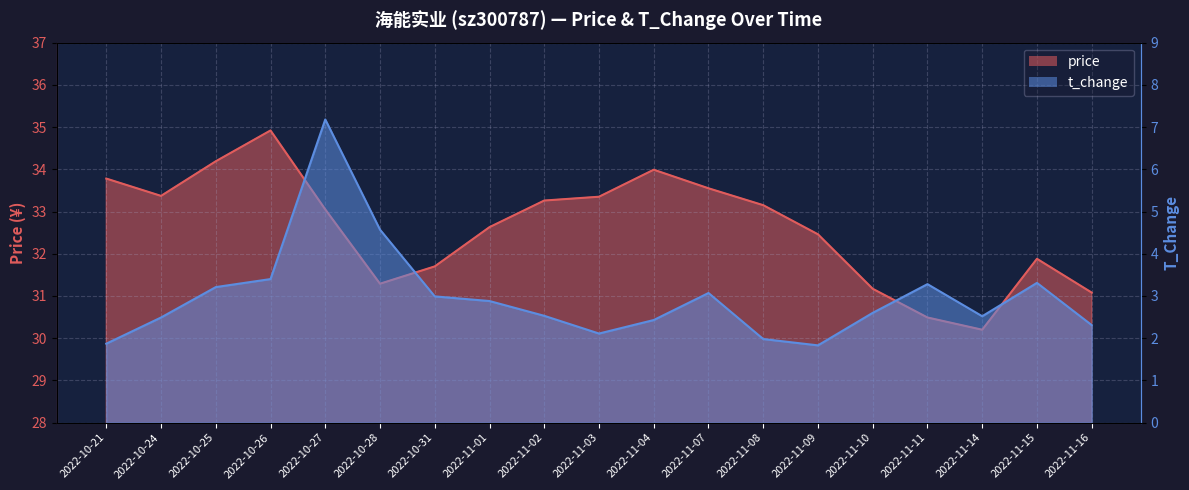

Read the t_change_line value at 2022-11-15.

3.3